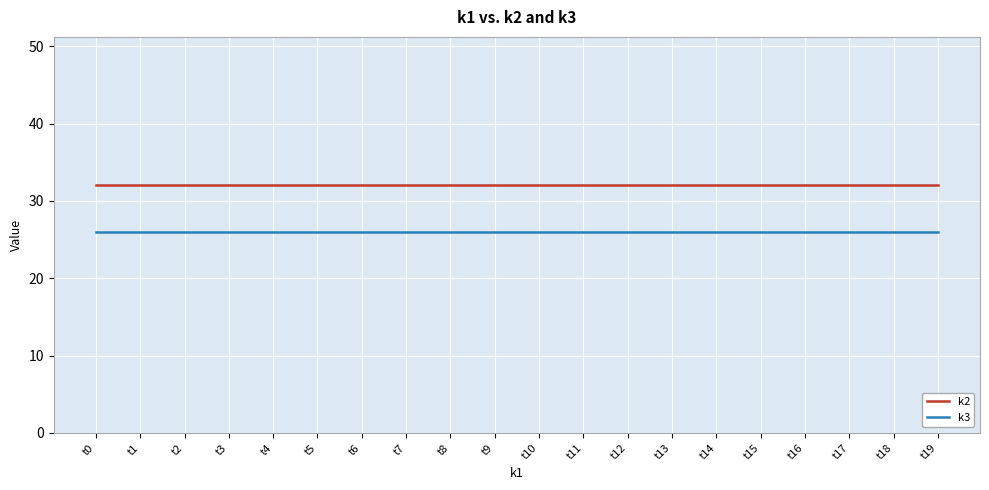

True or false: k2 and k3 cross at least once.

False